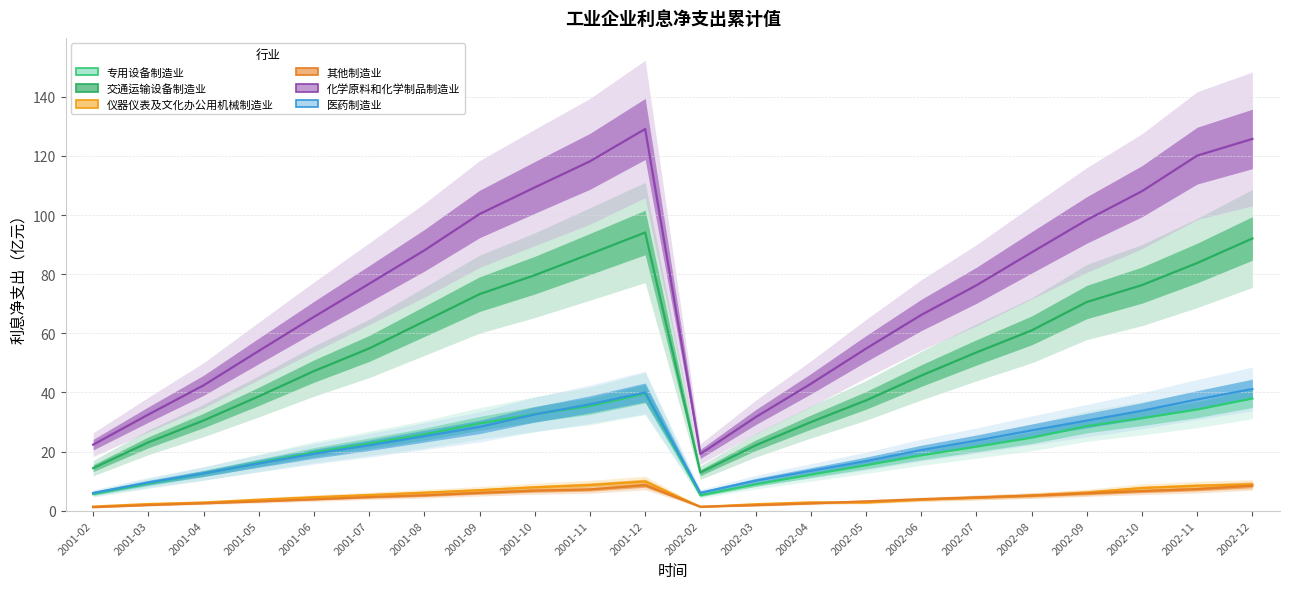

What is the greatest value displayed?

129.1